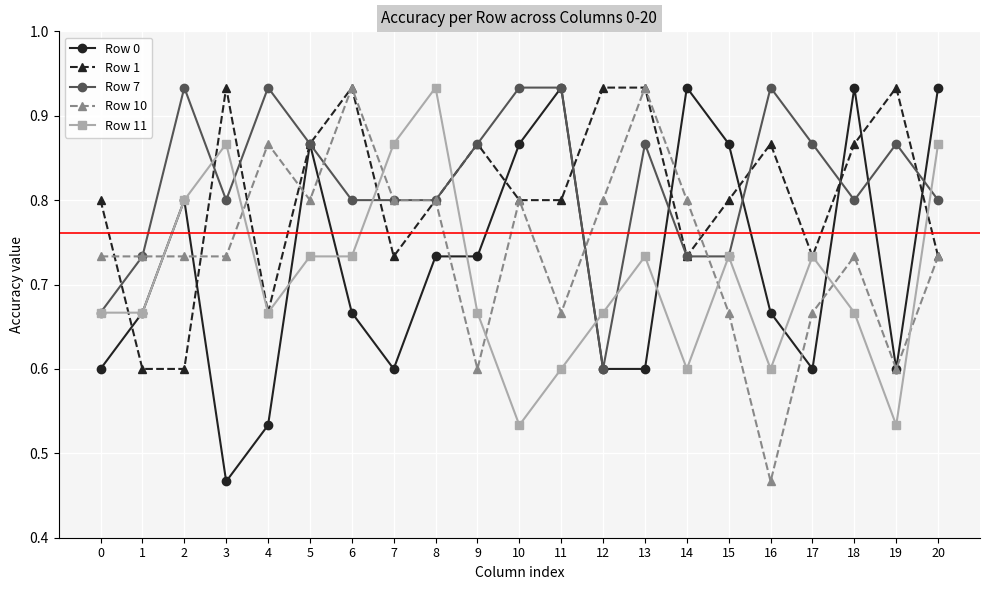

At which label does Row 0 reach its minimum?

3